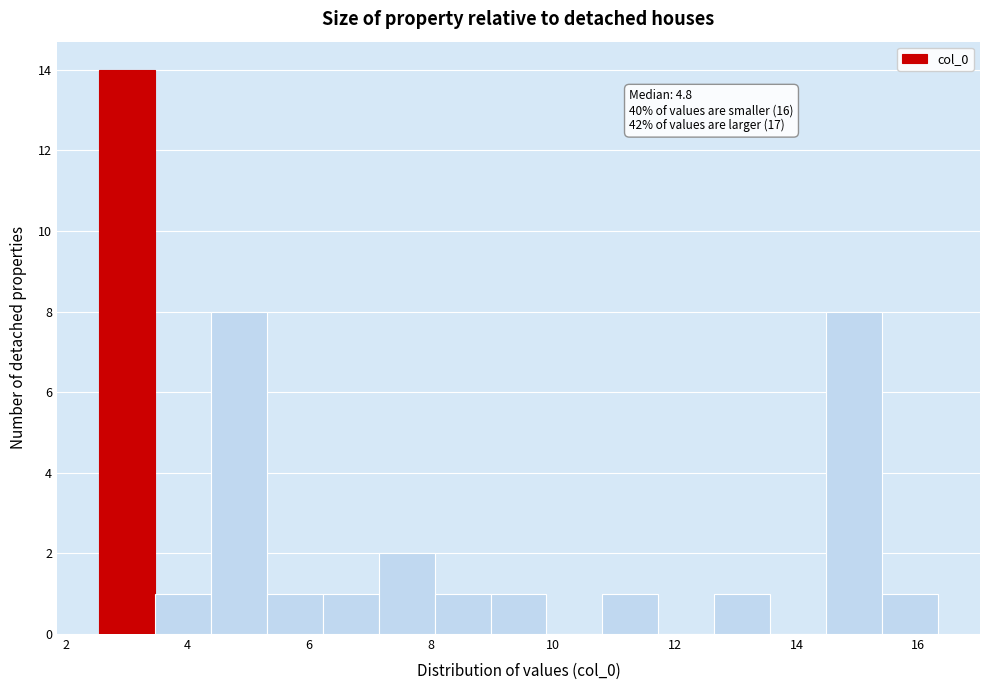

Over which range of the x-axis is the bar tallest?

2.6 to 3.4